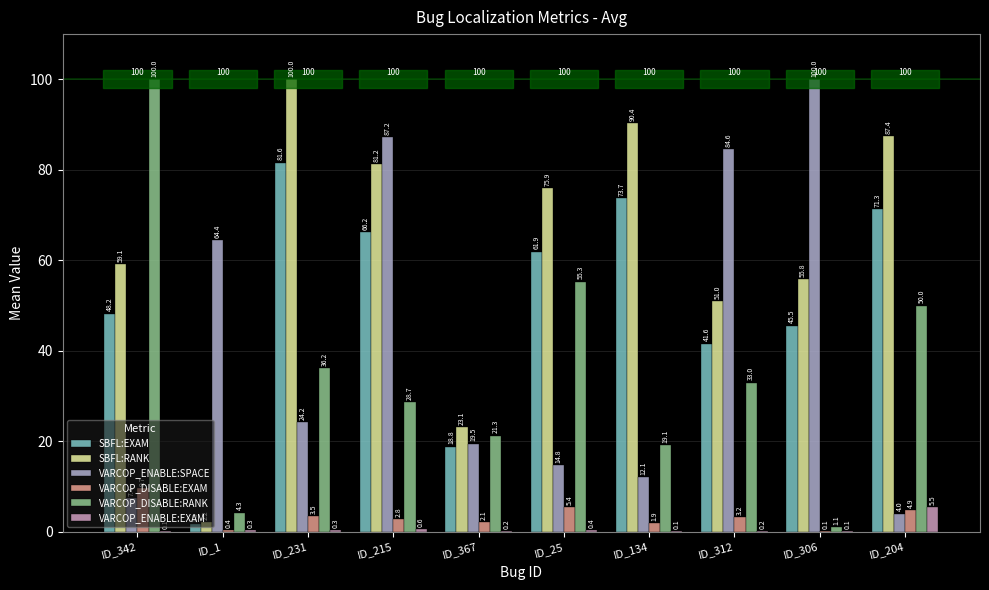

Rank the series by their maximum value, from highest to lowest.

SBFL:RANK, VARCOP_ENABLE:SPACE, VARCOP_DISABLE:RANK, SBFL:EXAM, VARCOP_DISABLE:EXAM, VARCOP_ENABLE:EXAM